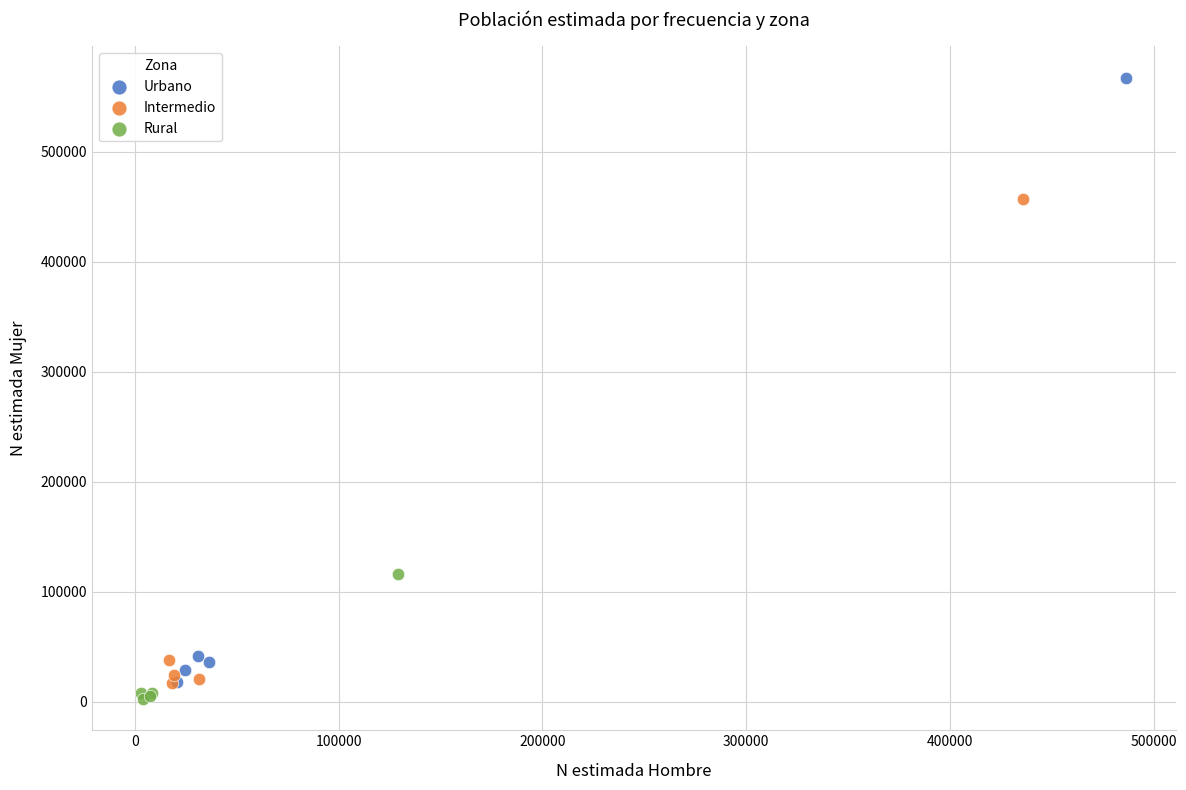

Which series contains the highest Y value?

Urbano